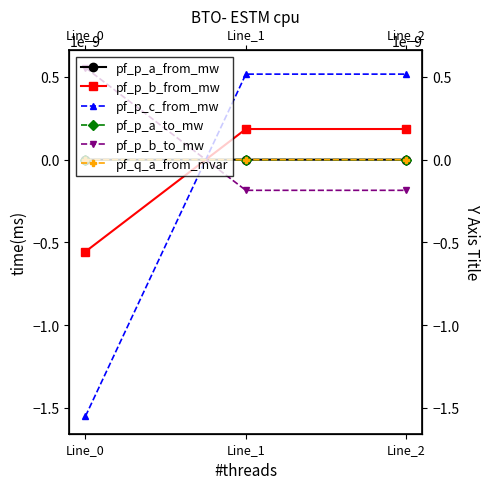

At which label is pf_p_a_to_mw closest to 0?

Line_0